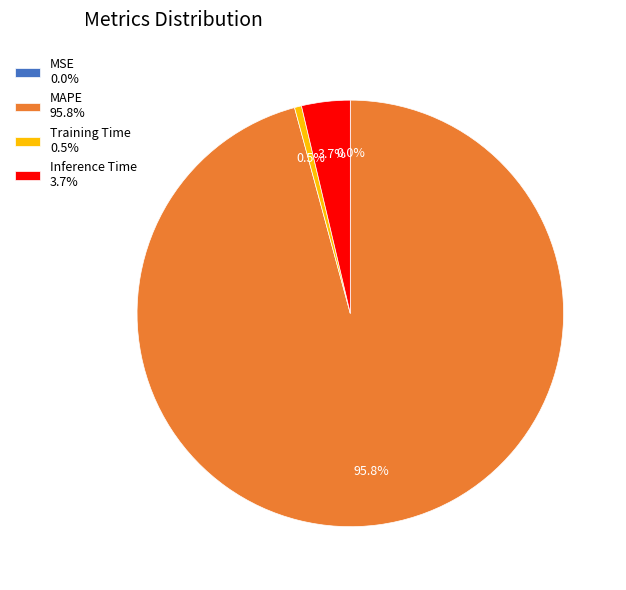

What percentage is NOT represented by Inference Time 3.7%?

96.3%